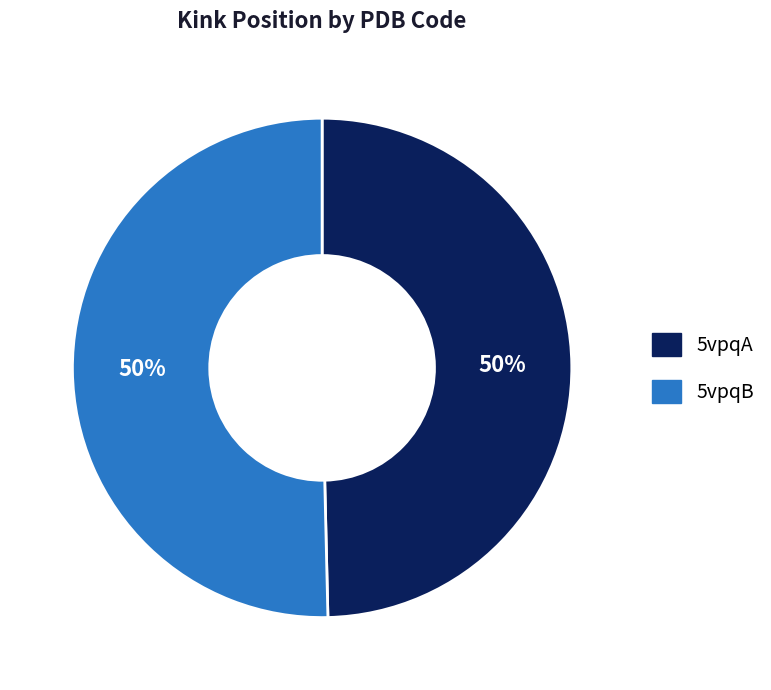

To the nearest percent, what is the average slice percentage?

50%